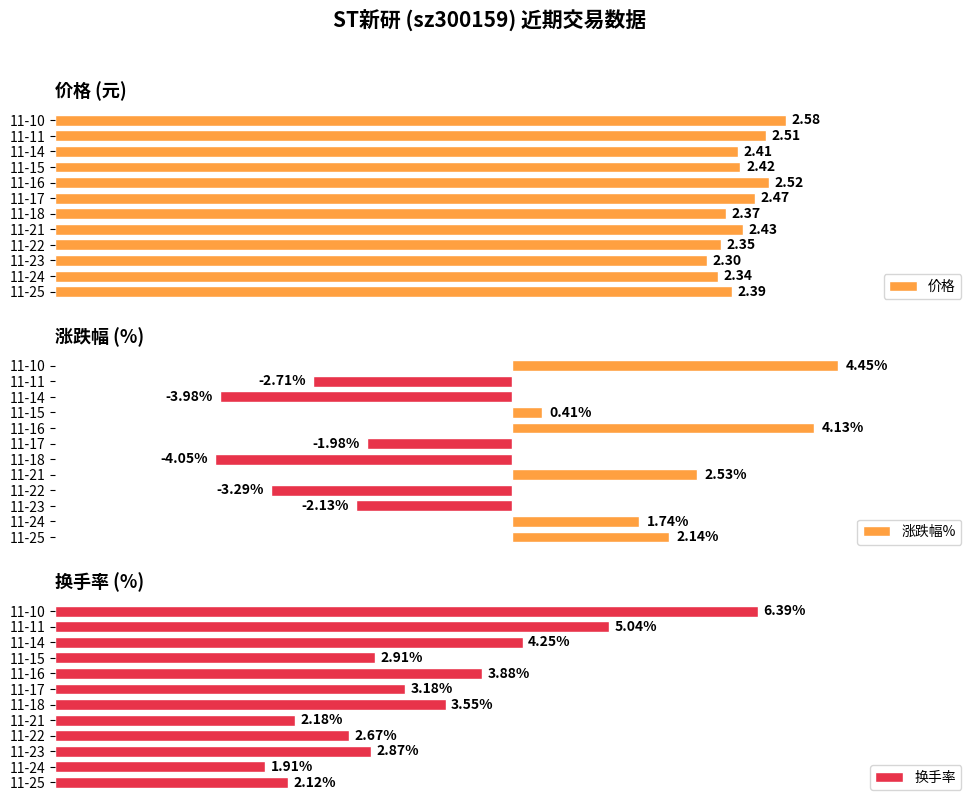

List the labels in order of 换手率 value, largest first.

11-10, 11-11, 11-14, 11-16, 11-18, 11-17, 11-15, 11-23, 11-22, 11-21, 11-25, 11-24